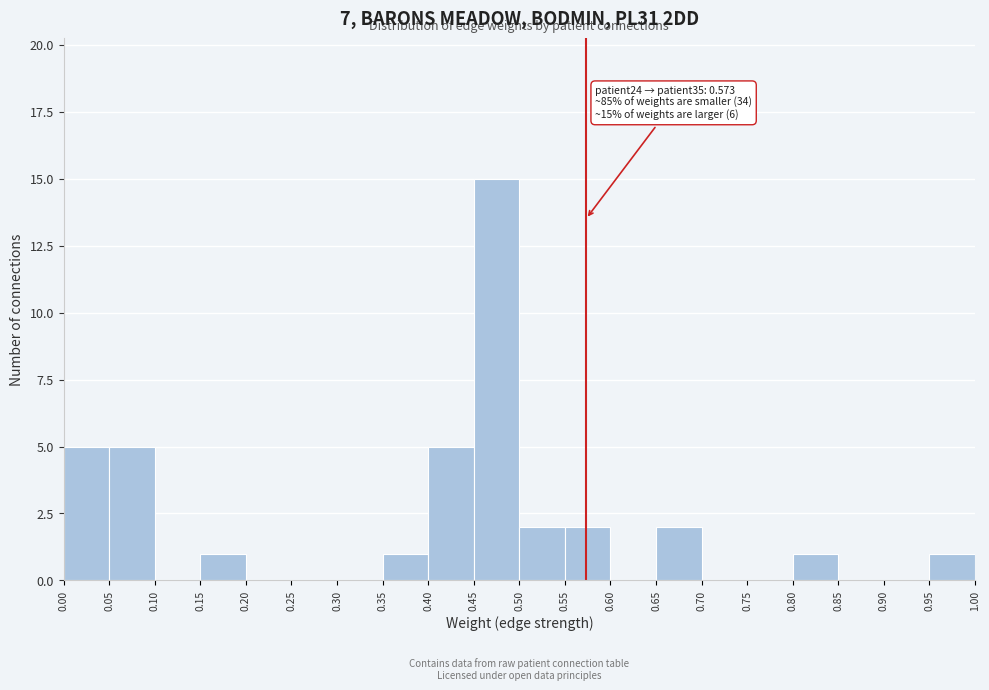

Over which range of the x-axis is the bar tallest?

0.45 to 0.50